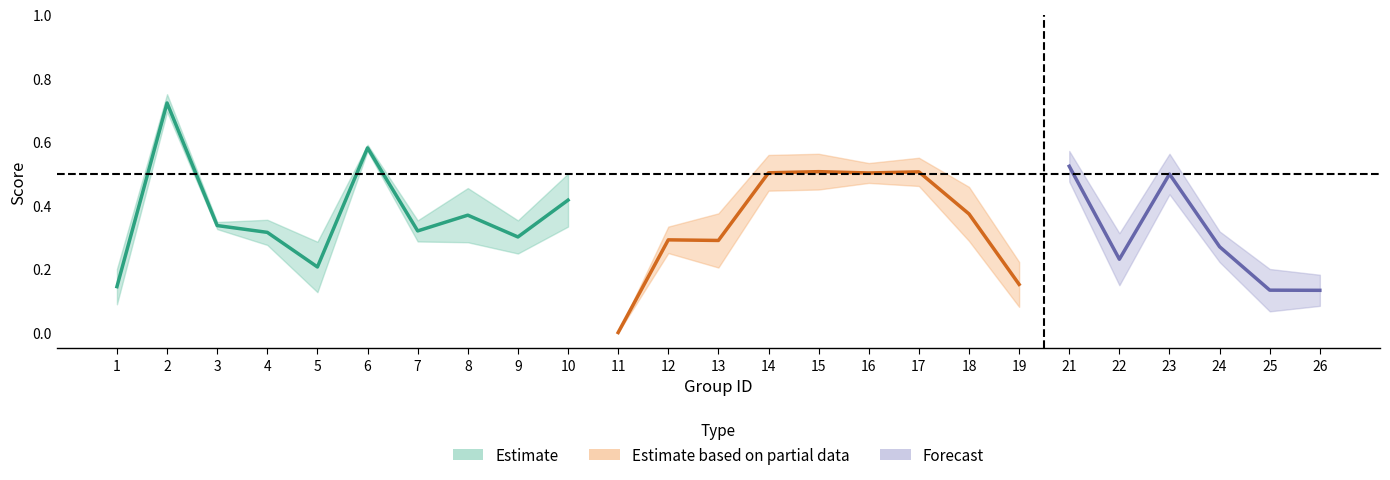

How many data points in accuracy are above 0?

24